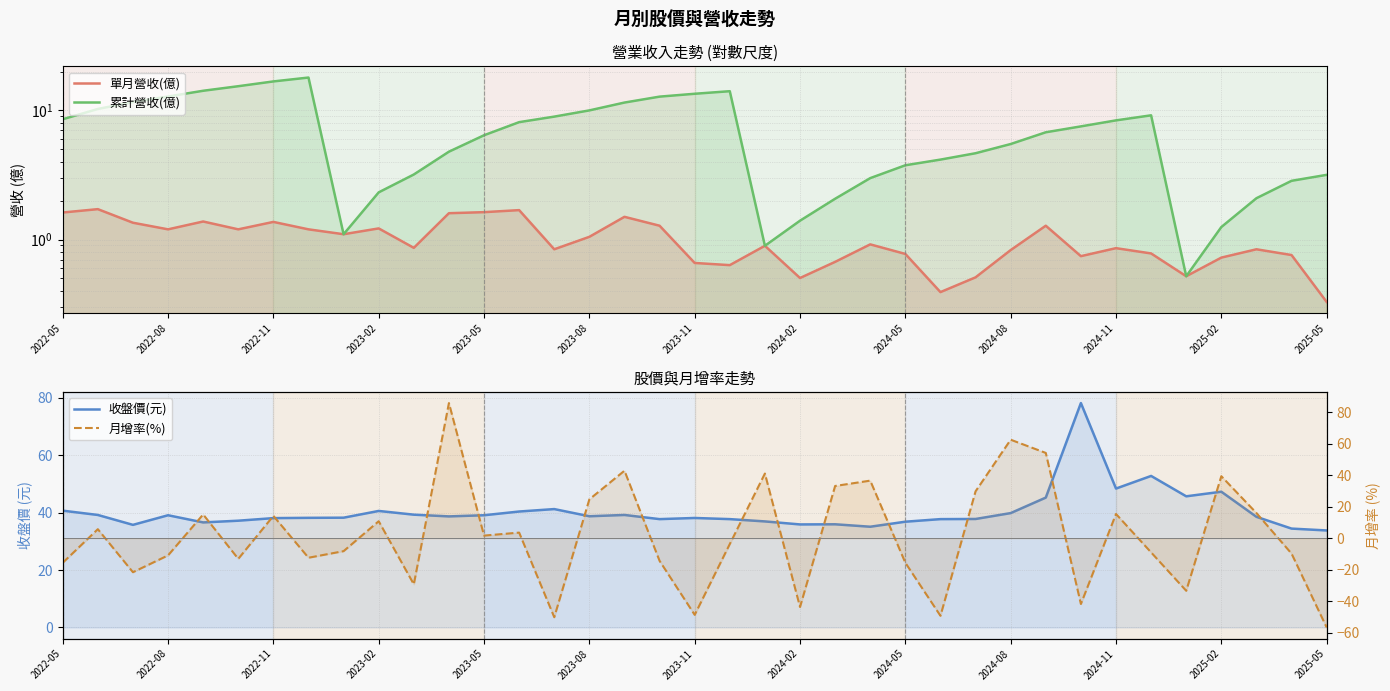

What is the lowest value of the 月增率(%) series?

-56.7